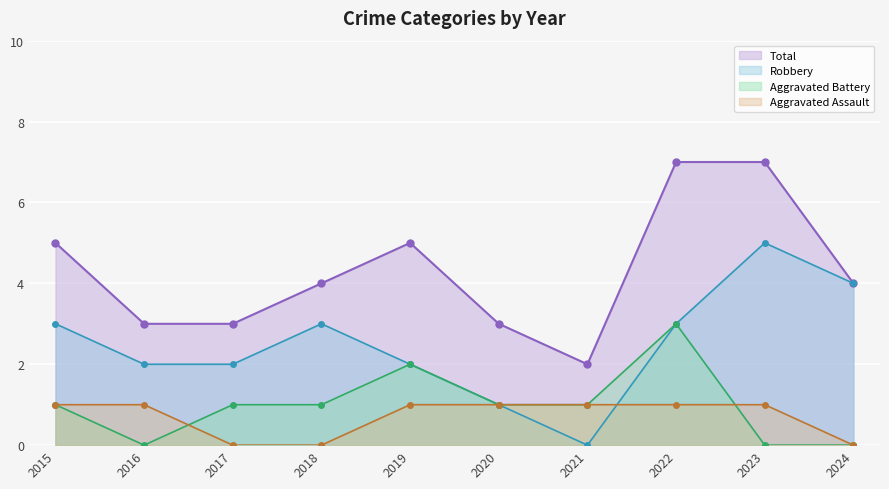

What is the difference between the highest and lowest values at 2022?

6